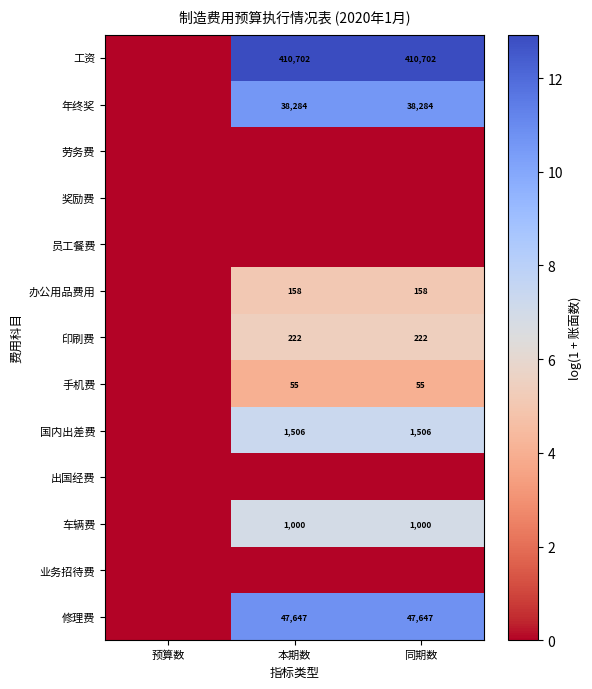

Is the value of 办公用品费用 at 本期数 greater than the value of 工资 at 本期数?

No